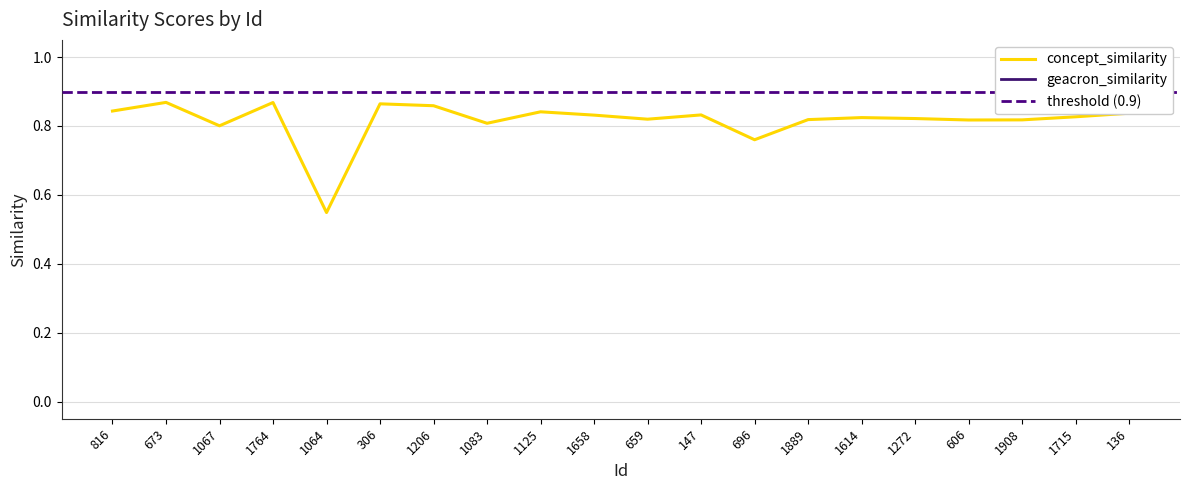

What is the smallest value displayed?

0.5